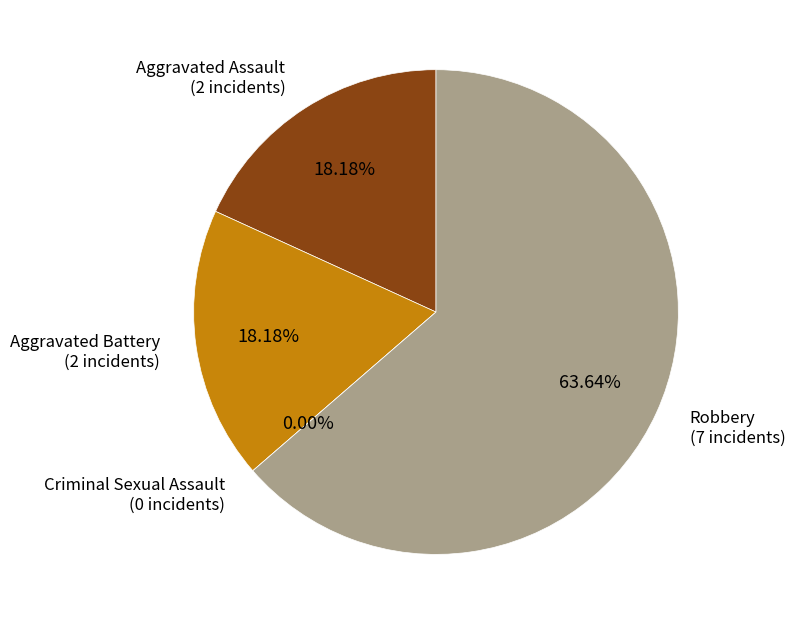

Do Aggravated Assault and Criminal Sexual Assault together represent more than half of the pie?

No